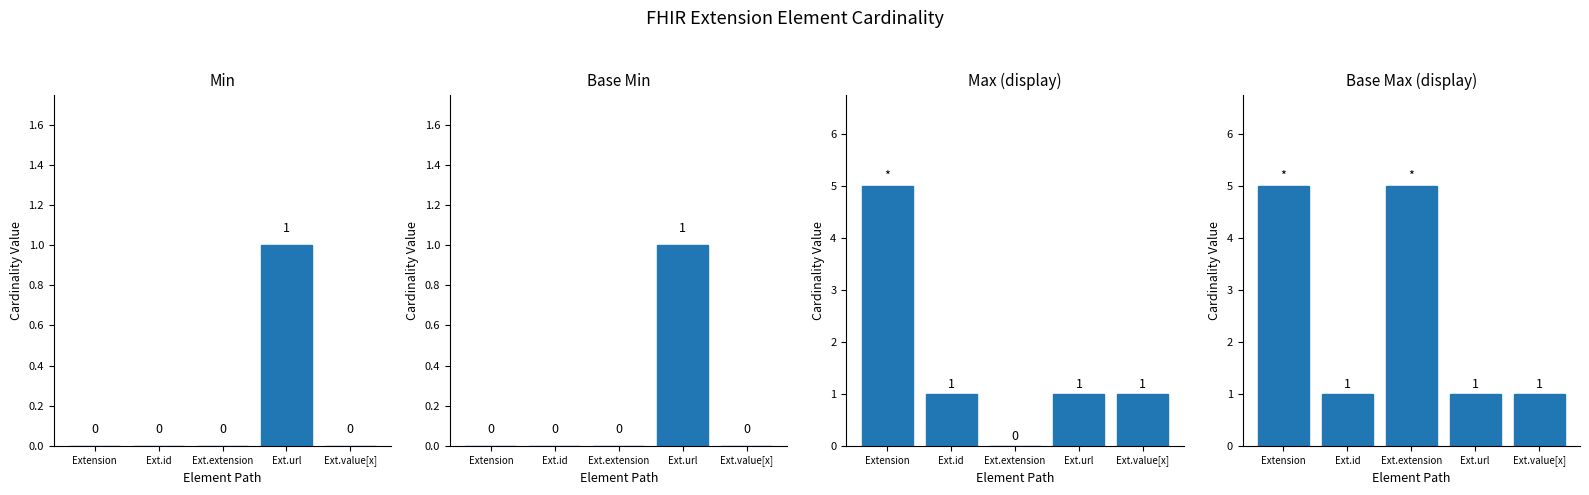

What are all the series names shown in the legend?

Min, Base Min, Max (display), Base Max (display)